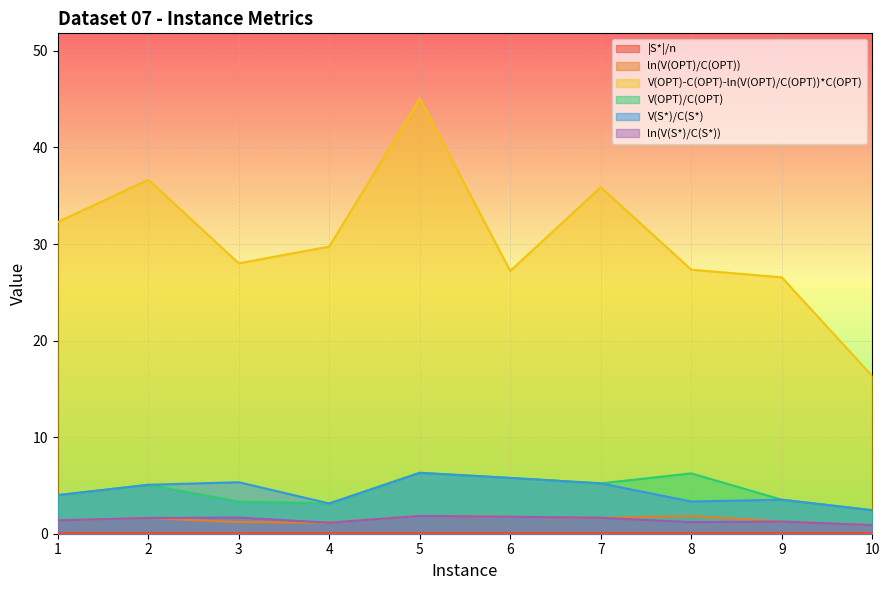

At which category does ln(V(OPT)/C(OPT)) reach its first local peak?

2